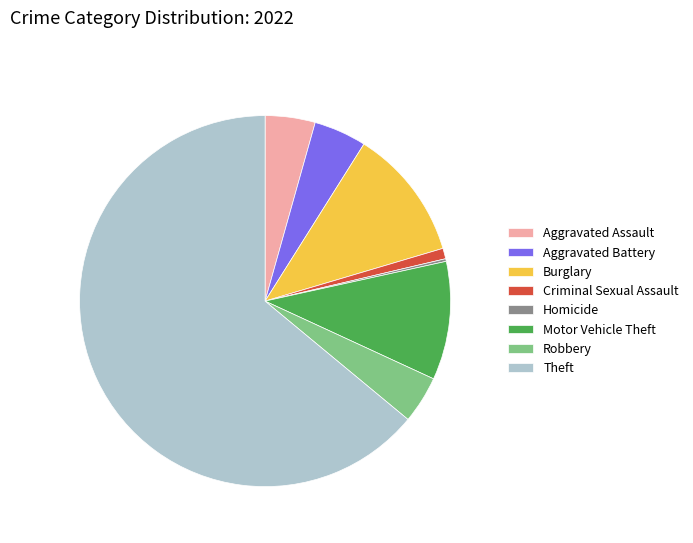

Does any single category account for the majority?

Yes